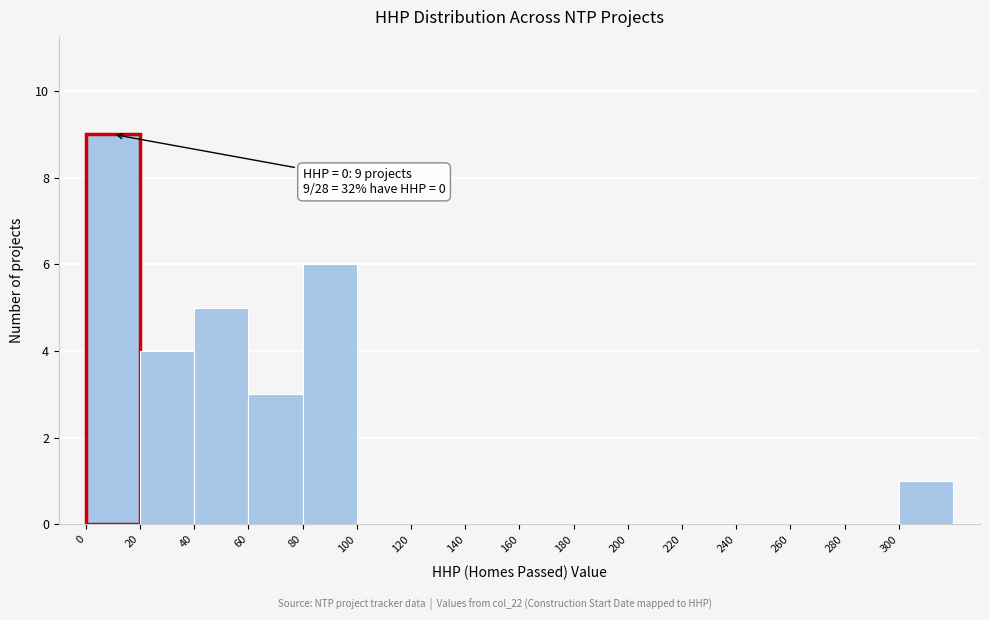

Which range on the x-axis has the tallest bar?

0 to 20